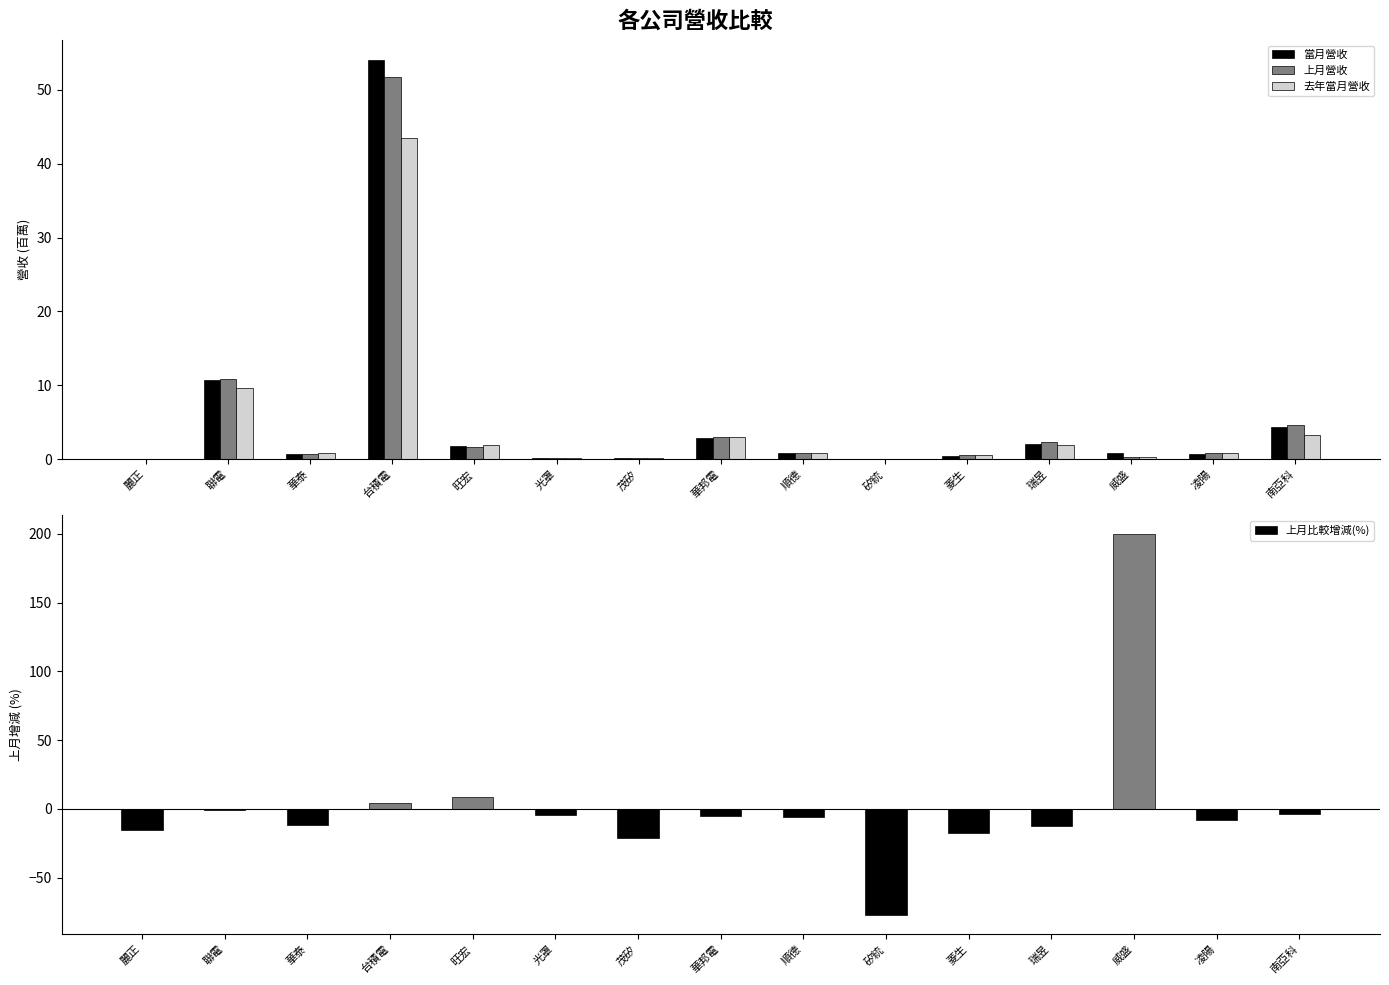

Reading left to right, transcribe all the data shown in this chart.

當月營收: 麗正=0.1	聯電=10.8	華泰=0.7	台積電=54.0	旺宏=1.8	光罩=0.1	茂矽=0.1	華邦電=2.8	順德=0.8	矽統=0.0	菱生=0.5	瑞昱=2.0	威盛=0.9	凌陽=0.8	南亞科=4.4
上月營收: 麗正=0.1	聯電=10.9	華泰=0.8	台積電=51.8	旺宏=1.6	光罩=0.2	茂矽=0.1	華邦電=3.0	順德=0.9	矽統=0.1	菱生=0.6	瑞昱=2.3	威盛=0.3	凌陽=0.8	南亞科=4.6
去年當月營收: 麗正=0.0	聯電=9.7	華泰=0.9	台積電=43.5	旺宏=2.0	光罩=0.2	茂矽=0.2	華邦電=3.0	順德=0.8	矽統=0.0	菱生=0.6	瑞昱=2.0	威盛=0.3	凌陽=0.8	南亞科=3.3
上月比較增減(%): 麗正=-15.2	聯電=-0.9	華泰=-11.5	台積電=4.3	旺宏=8.6	光罩=-4.2	茂矽=-21.3	華邦電=-5.4	順德=-5.8	矽統=-77.2	菱生=-17.8	瑞昱=-12.1	威盛=199.7	凌陽=-7.9	南亞科=-3.7